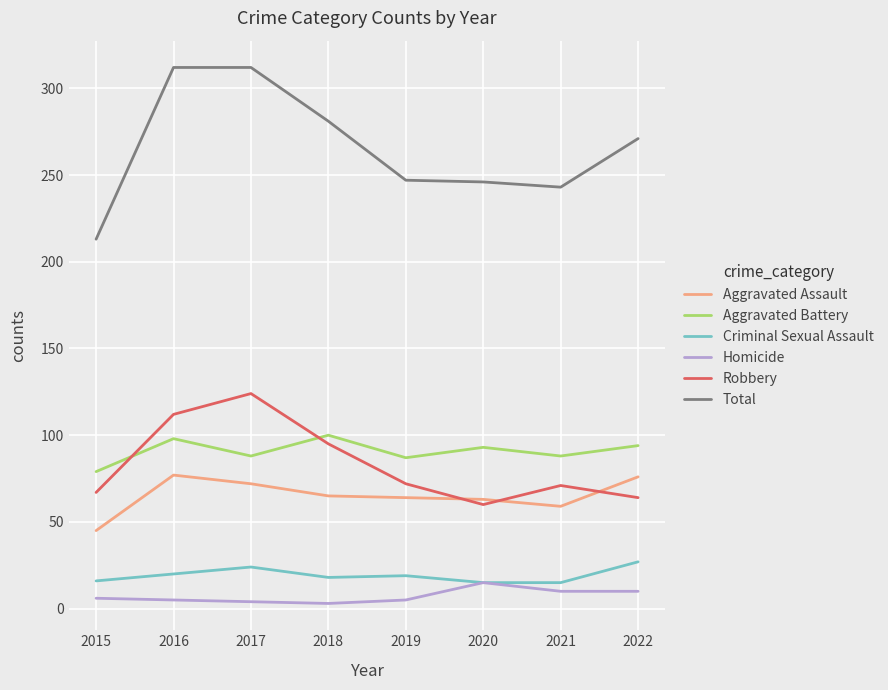

True or false: Robbery has more than 0 points higher than both neighbors.

True